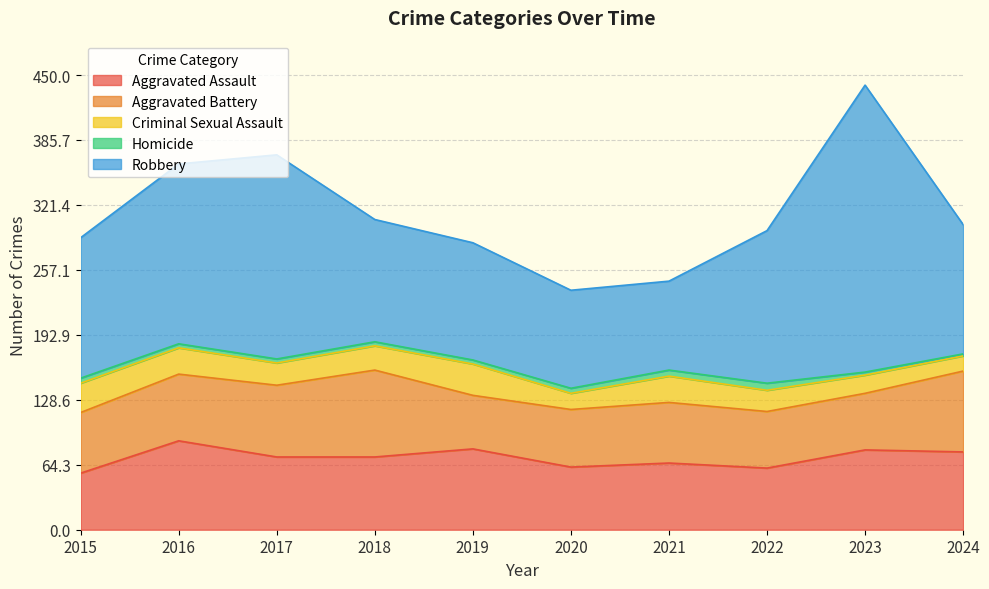

At which label does Criminal Sexual Assault first exceed 24?

2015